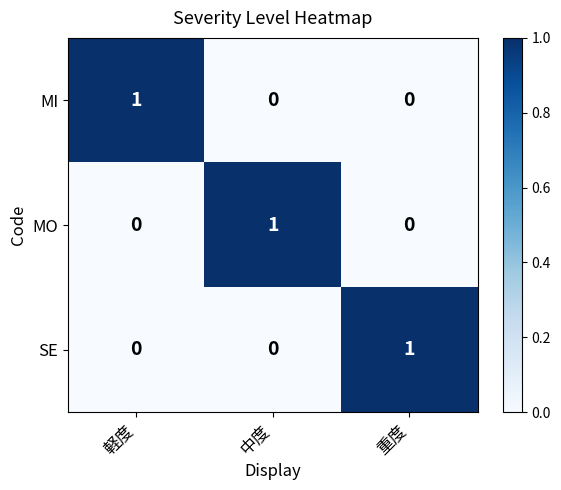

True or false: MI has a value of 0 at 中度.

True